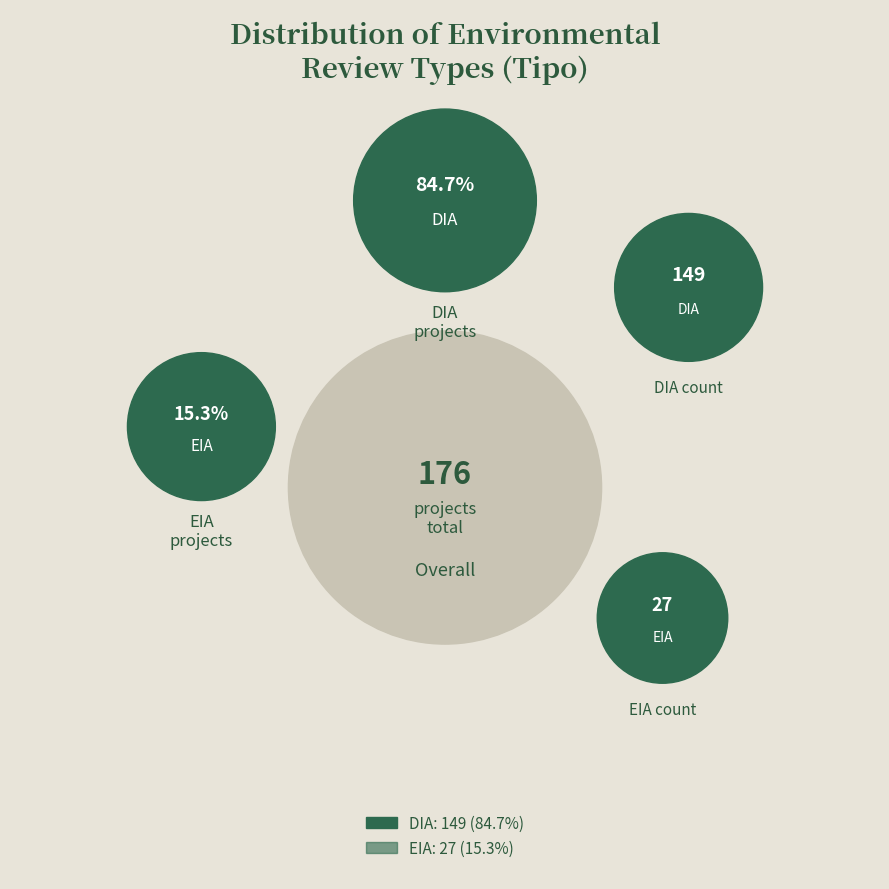

Which category accounts for the majority?

DIA